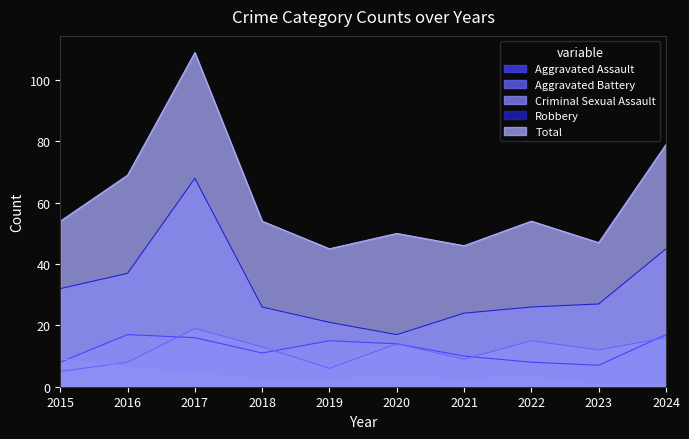

What is the sum of all Total values?

607